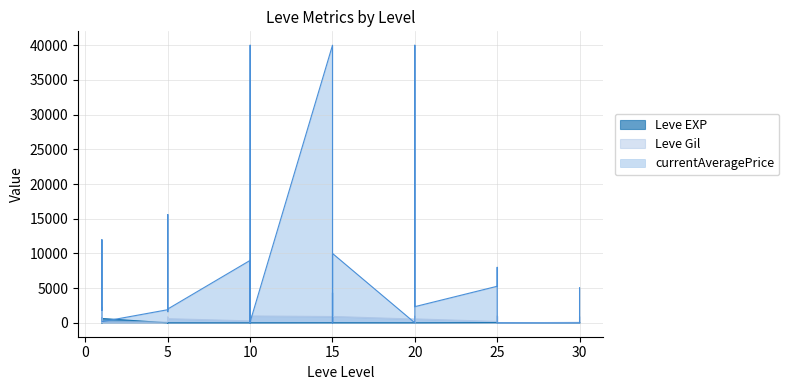

How many data points does each series have?

40